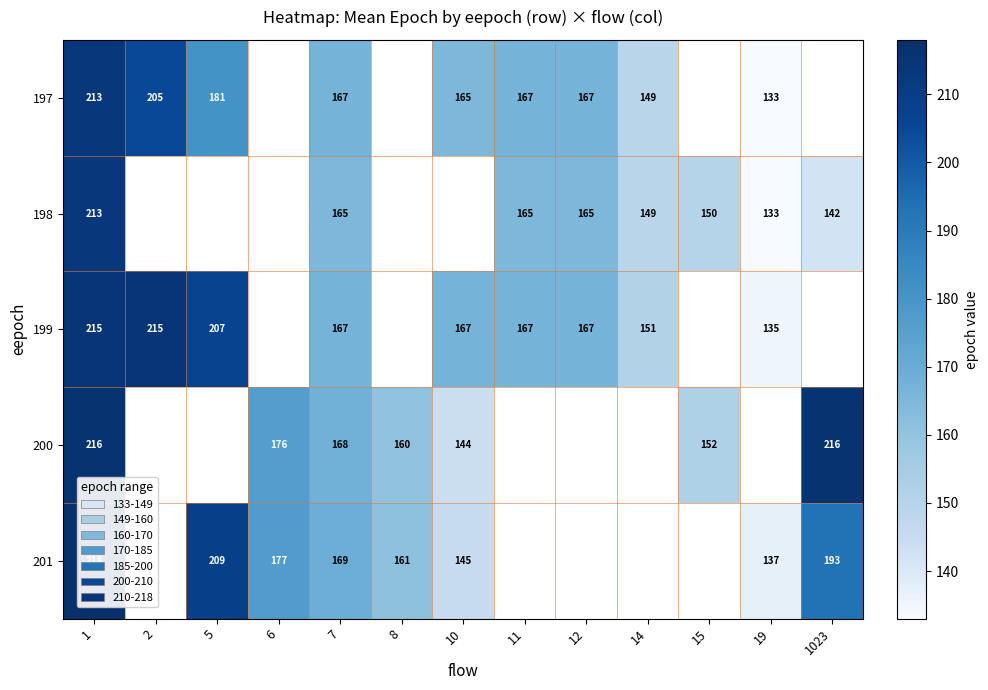

The value of 200 at 8 is 278.3. True or false?

False